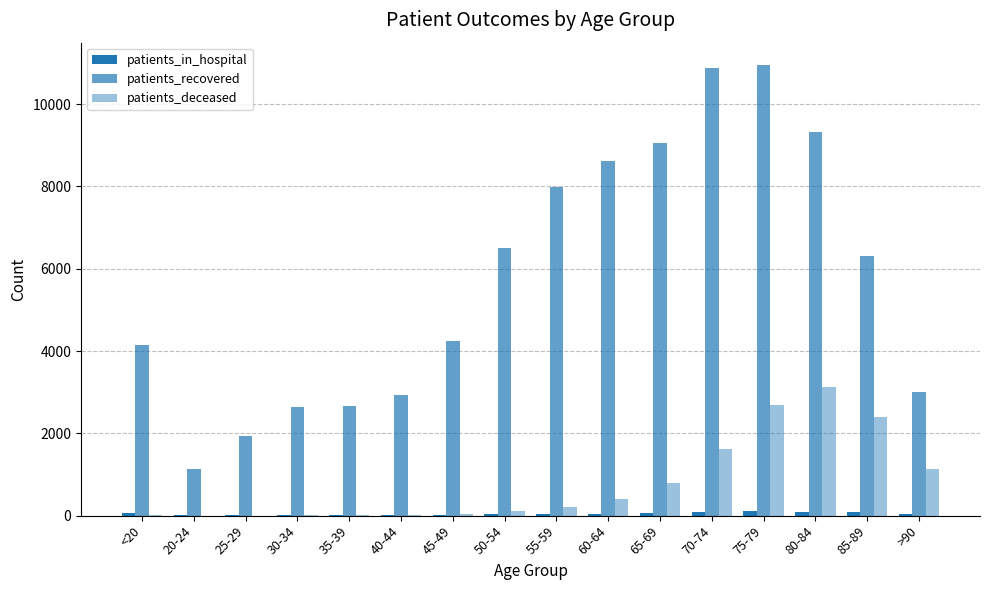

Where does the patients_recovered series first go above 6302?

50-54